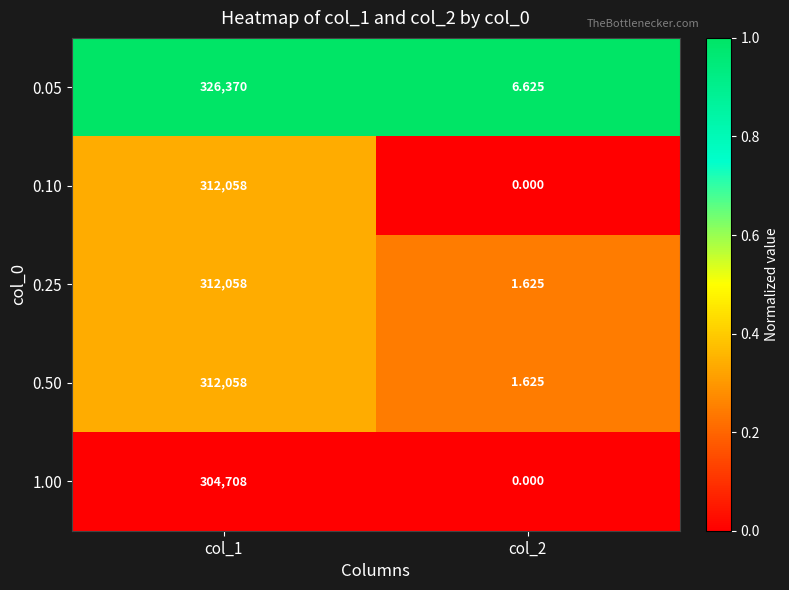

At which category is the sum across all series the highest?

col_1